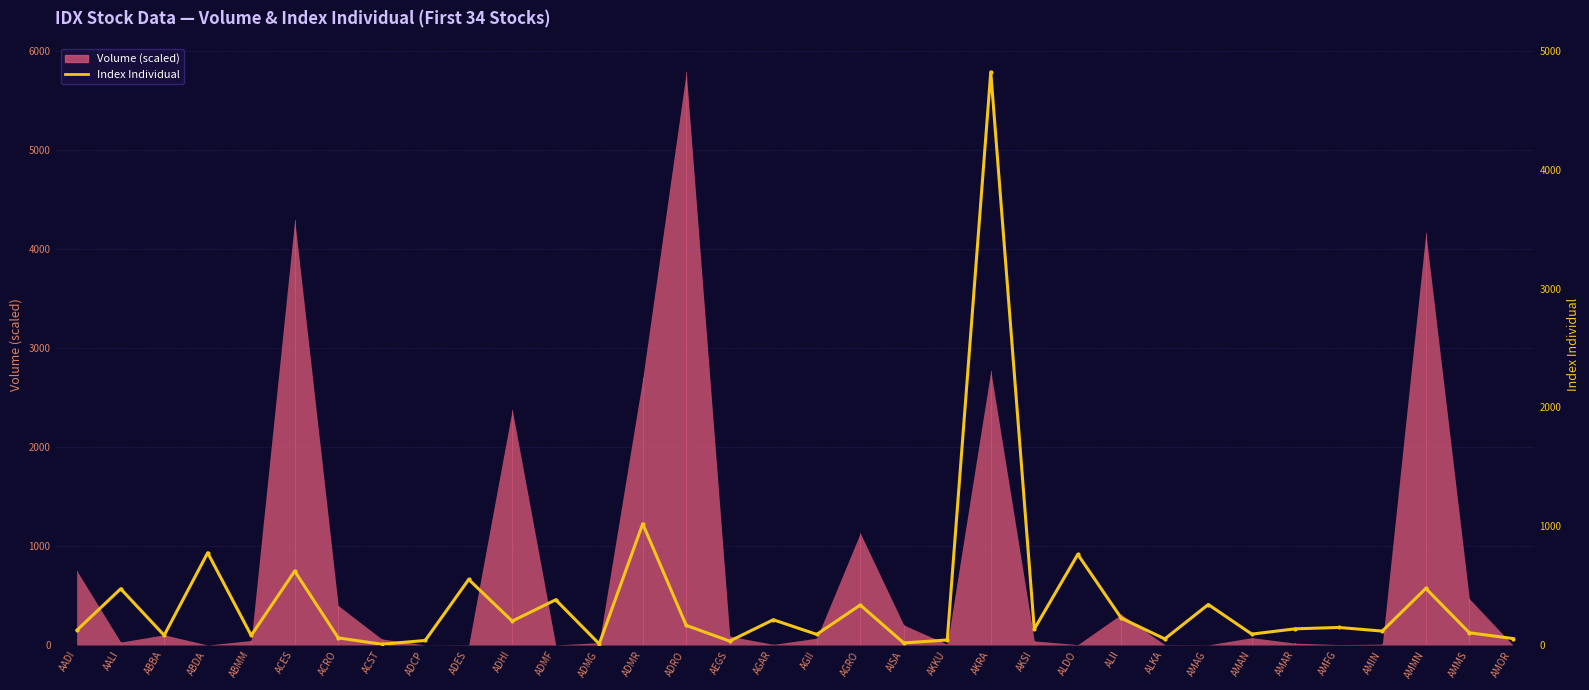

Approximately how many times larger is the value at AMAR compared to ADHI?

0.7